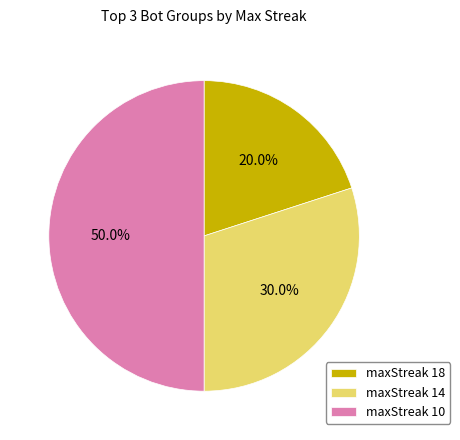

To the nearest percent, what is the combined percentage of maxStreak 10 and maxStreak 18?

70%